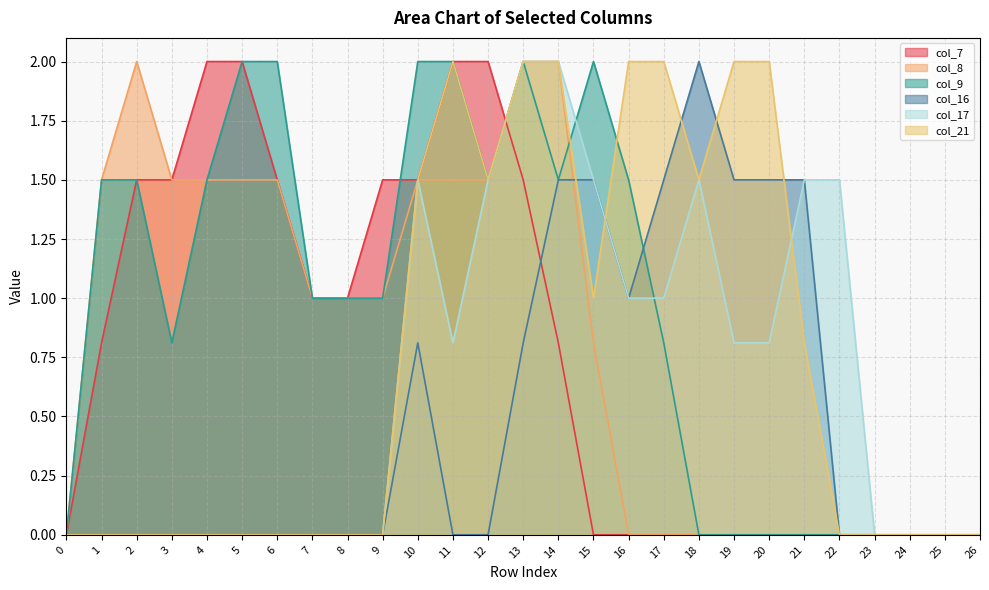

At which label is col_17 closest to 1?

16